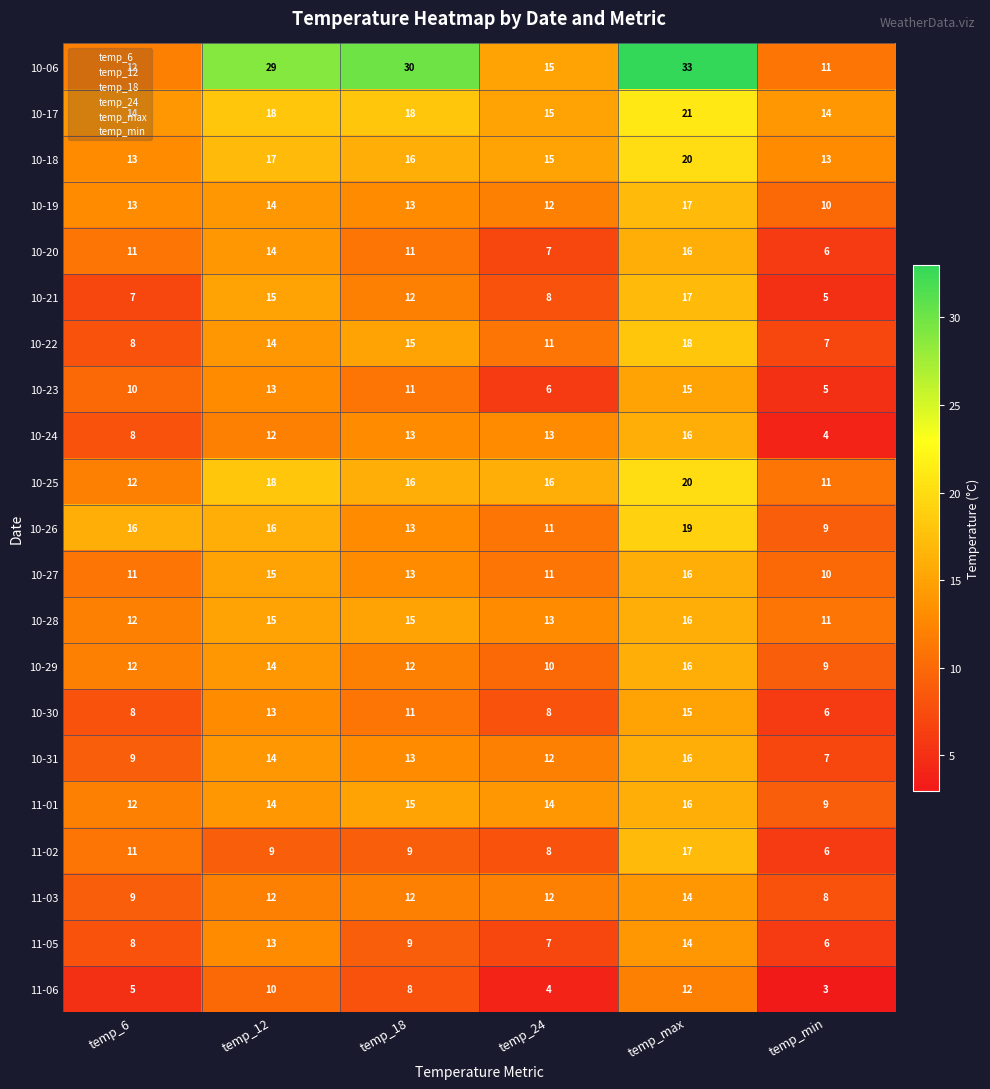

How many distinct data groups are displayed?

21